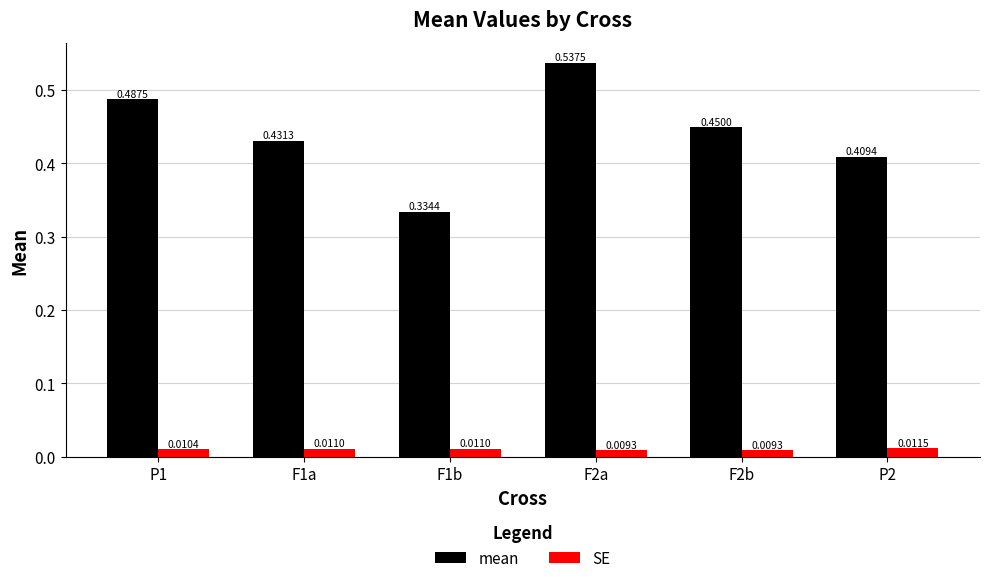

What are all the series names shown in the legend?

mean, SE